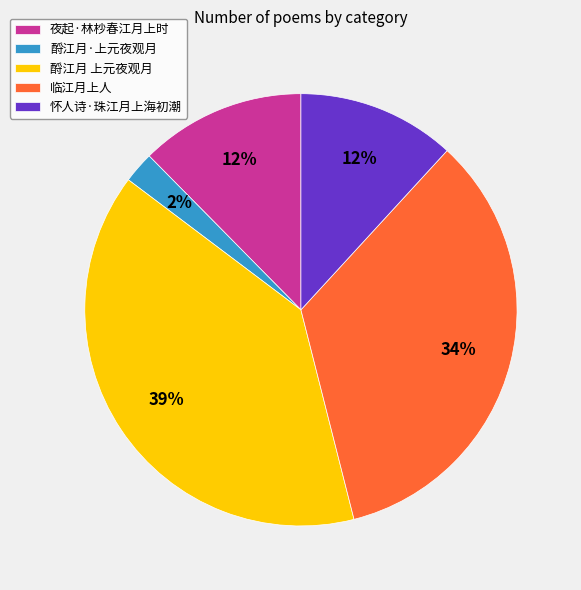

What percentage is the 怀人诗·珠江月上海初潮 slice, to the nearest percent?

12%